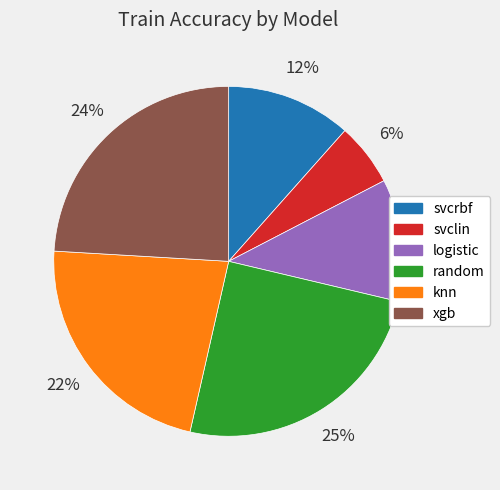

To the nearest percent, what is the difference between the largest and smallest slice percentages?

19%